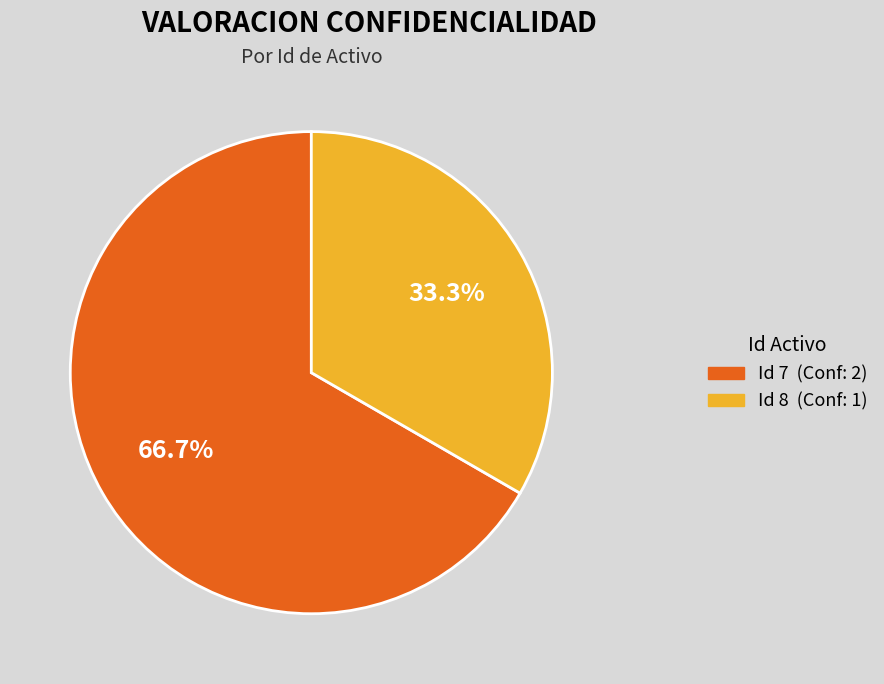

To the nearest percent, what is the average slice percentage?

50%